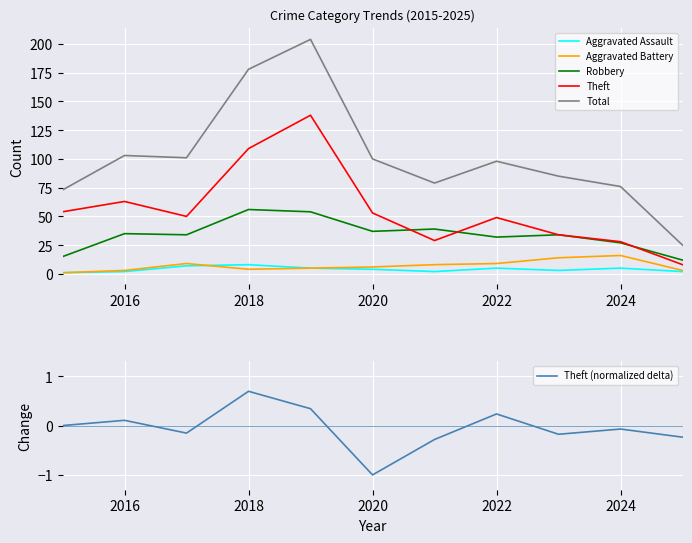

Reading left to right, list all the values displayed in this chart.

Aggravated Assault: 1.0	2.0	7.0	8.0	5.0	4.0	2.0	5.0	3.0	5.0	2.0
Aggravated Battery: 1.0	3.0	9.0	4.0	5.0	6.0	8.0	9.0	14.0	16.0	3.0
Robbery: 15.0	35.0	34.0	56.0	54.0	37.0	39.0	32.0	34.0	27.0	12.0
Theft: 54.0	63.0	50.0	109.0	138.0	53.0	29.0	49.0	34.0	28.0	8.0
Total: 73.0	103.0	101.0	178.0	204.0	100.0	79.0	98.0	85.0	76.0	25.0
Theft (normalized delta): 0.0	0.1	-0.2	0.7	0.3	-1.0	-0.3	0.2	-0.2	-0.1	-0.2